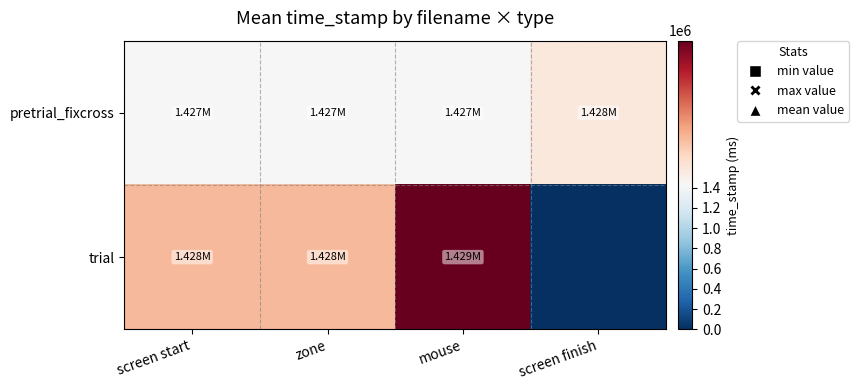

List the series in order of their overall mean, lowest first.

trial, pretrial_fixcross